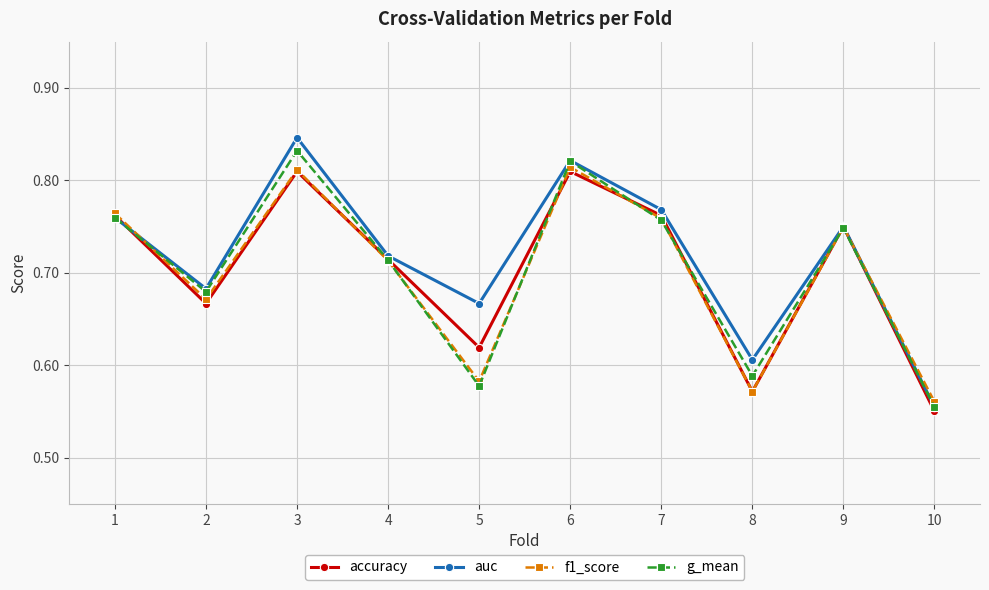

What are all the series names shown in the legend?

accuracy, auc, f1_score, g_mean